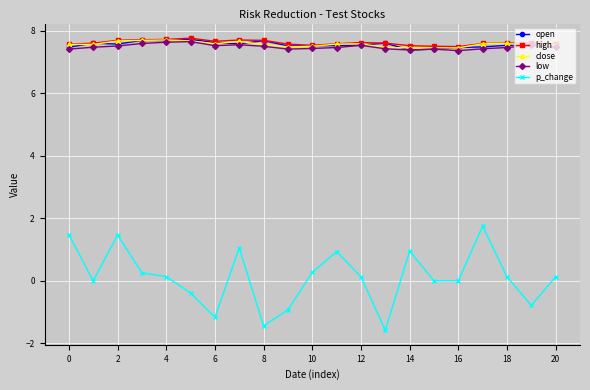

Which series has the widest spread of values?

p_change